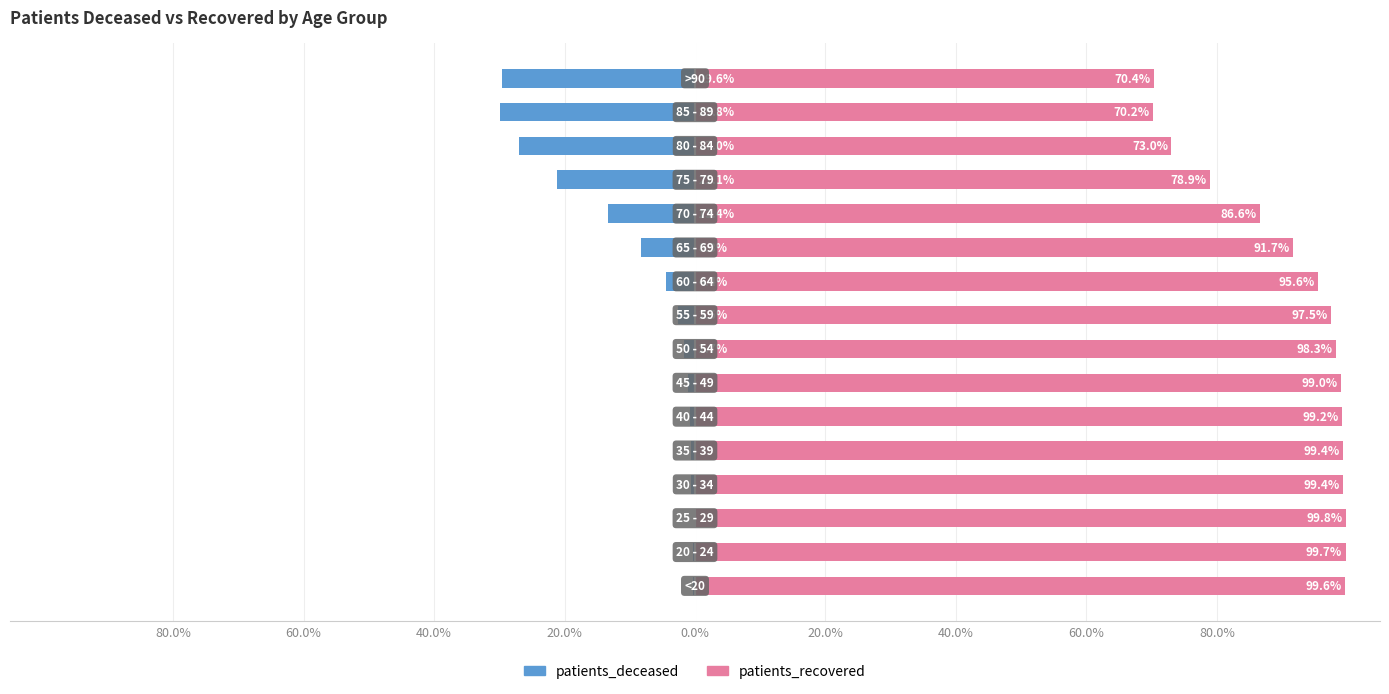

What is the greatest value displayed?

99.8